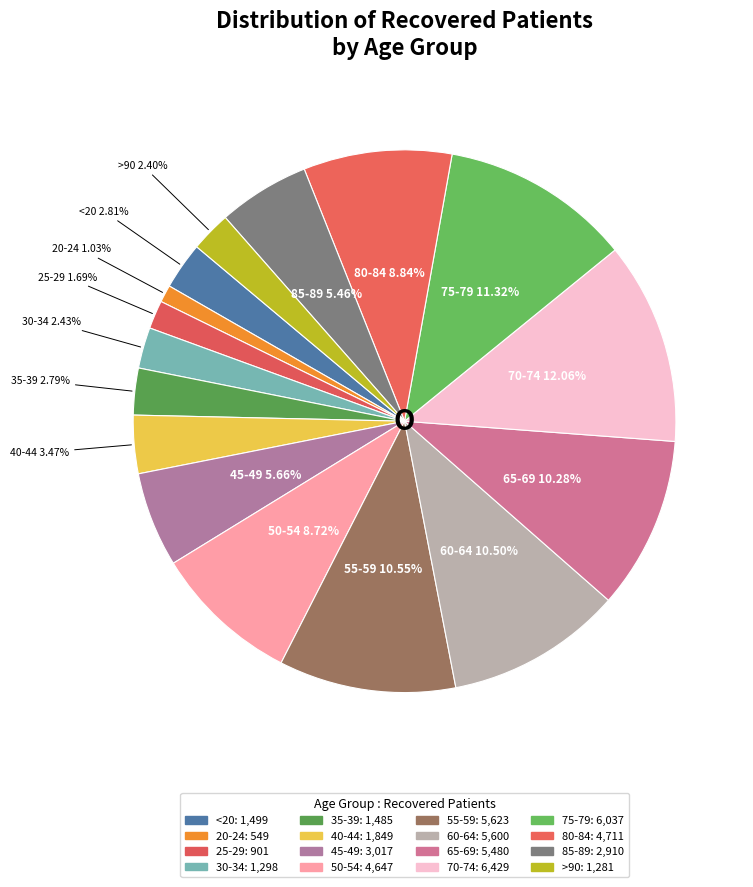

What is the largest slice in the pie chart?

70-74